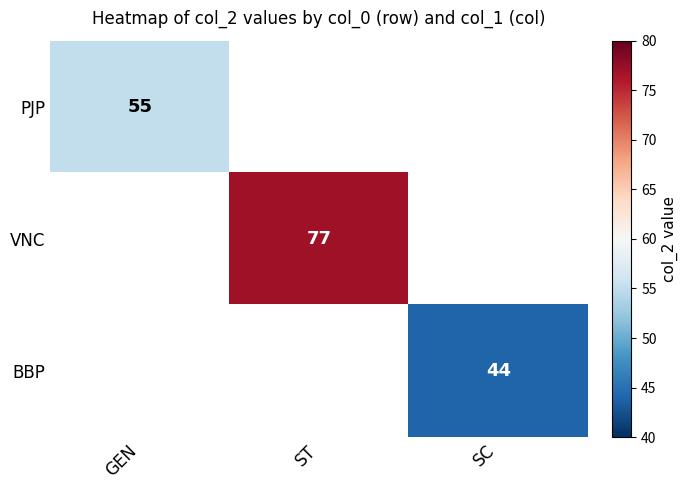

The value of BBP at SC is 66. True or false?

False